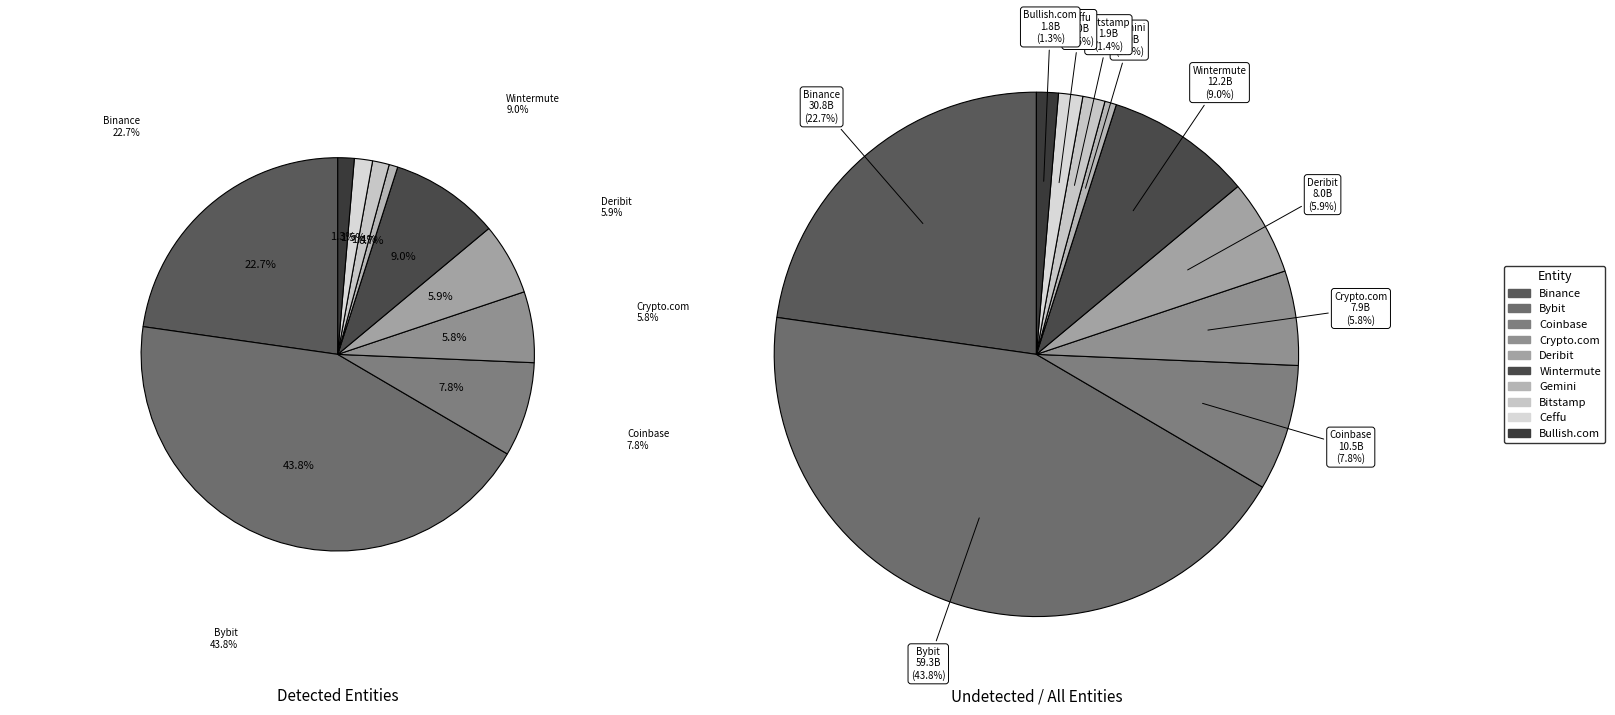

Combined, do Ceffu and Gemini account for over 50%?

No